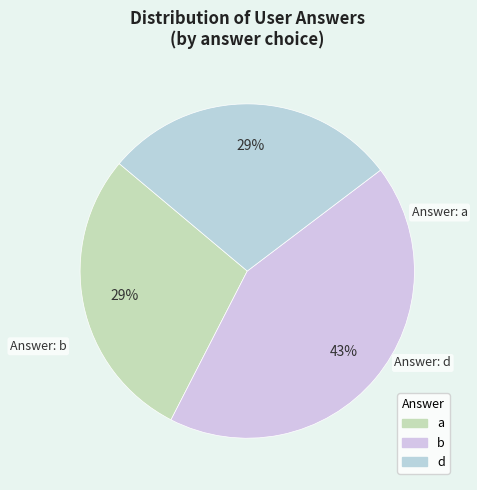

To the nearest percent, what percentage of the pie is b?

43%